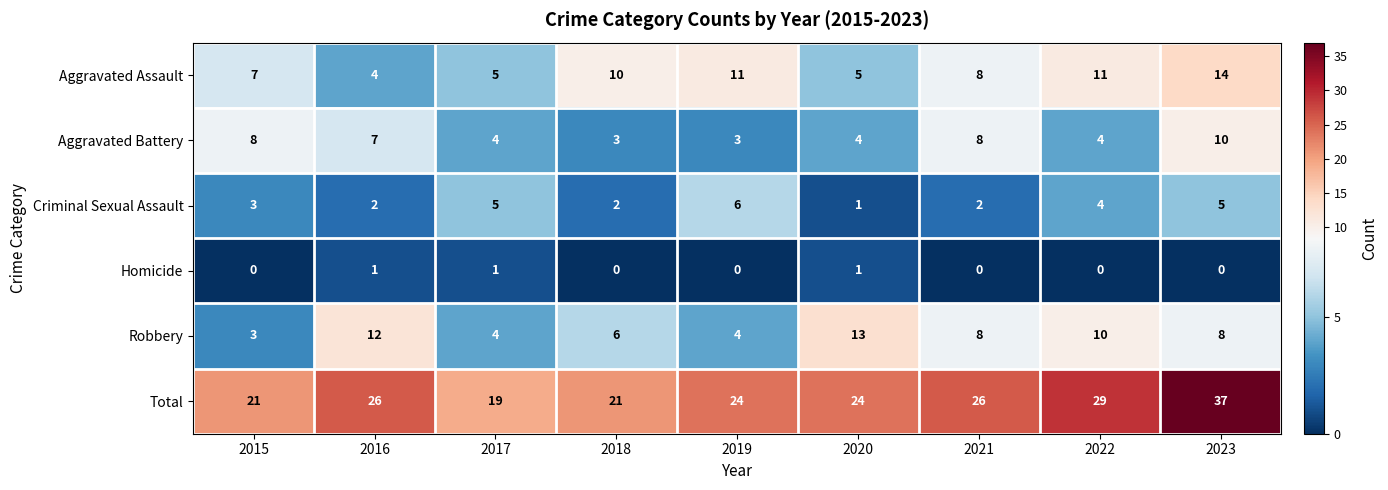

What is the total value across all series at 2023?

74